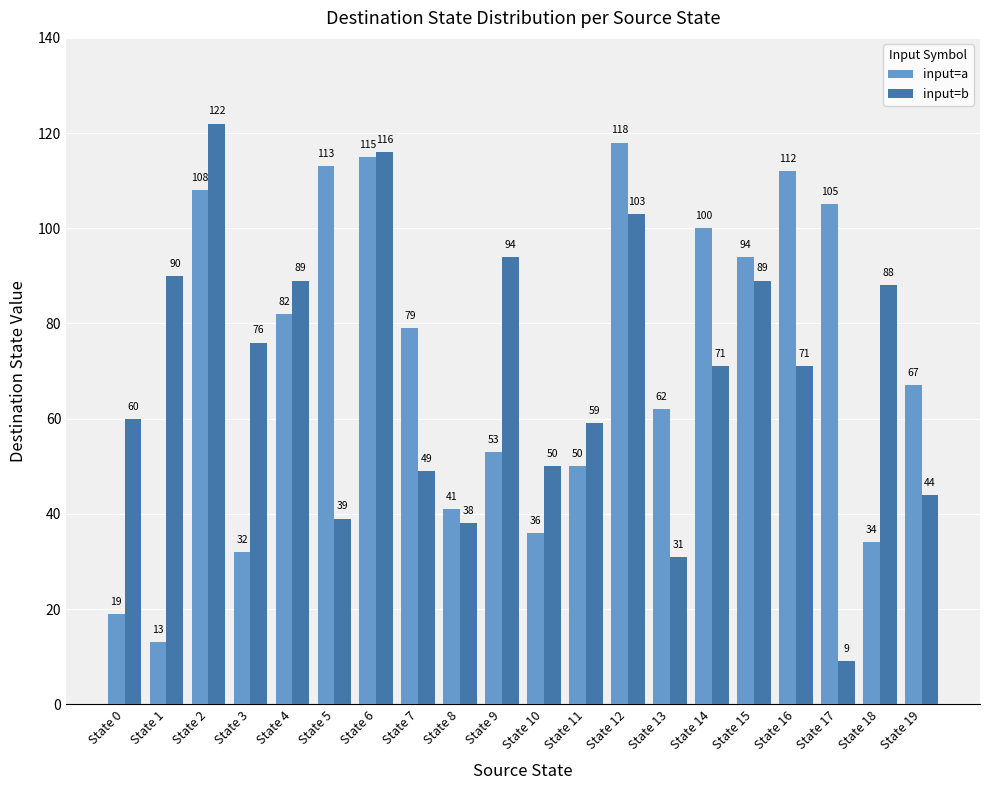

What is the minimum value shown in the chart?

9